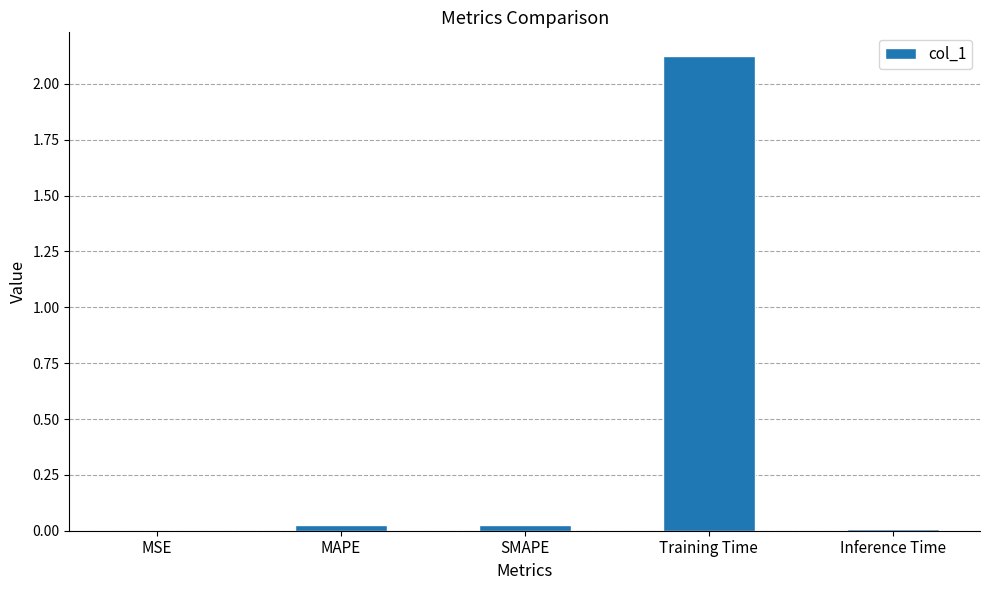

The chart shows a value of 0.0 at SMAPE. True or false?

True